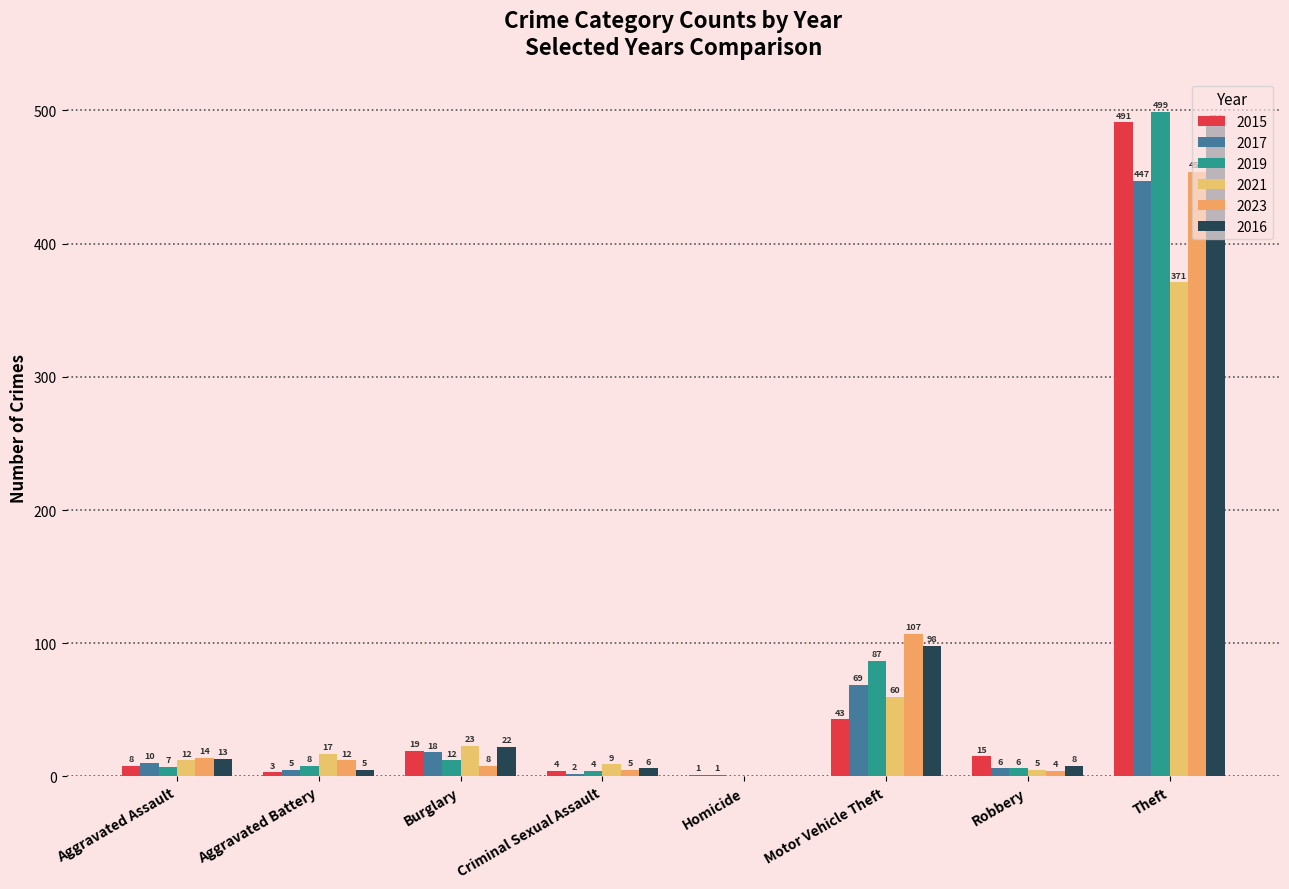

What are all the series names shown in the legend?

2015, 2017, 2019, 2021, 2023, 2016